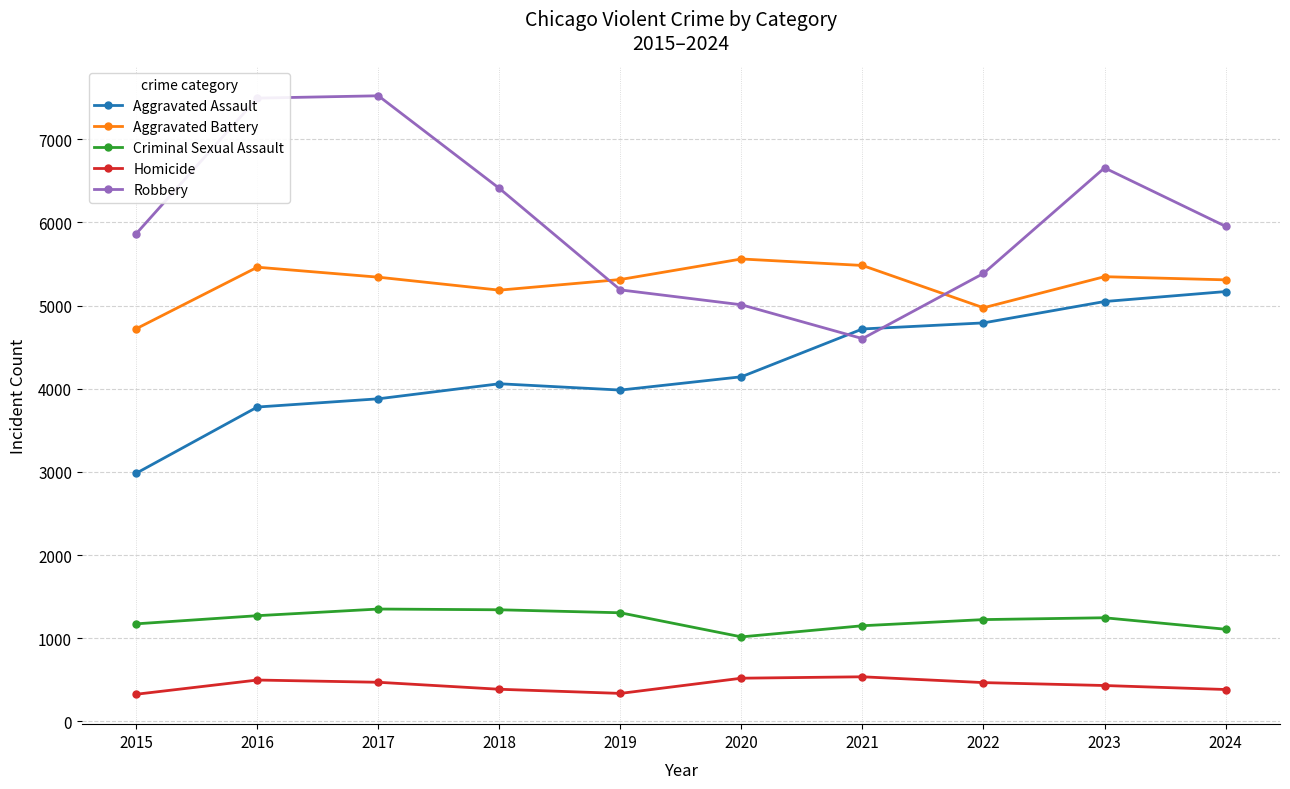

What is the lowest value of the Aggravated Assault series?

2984